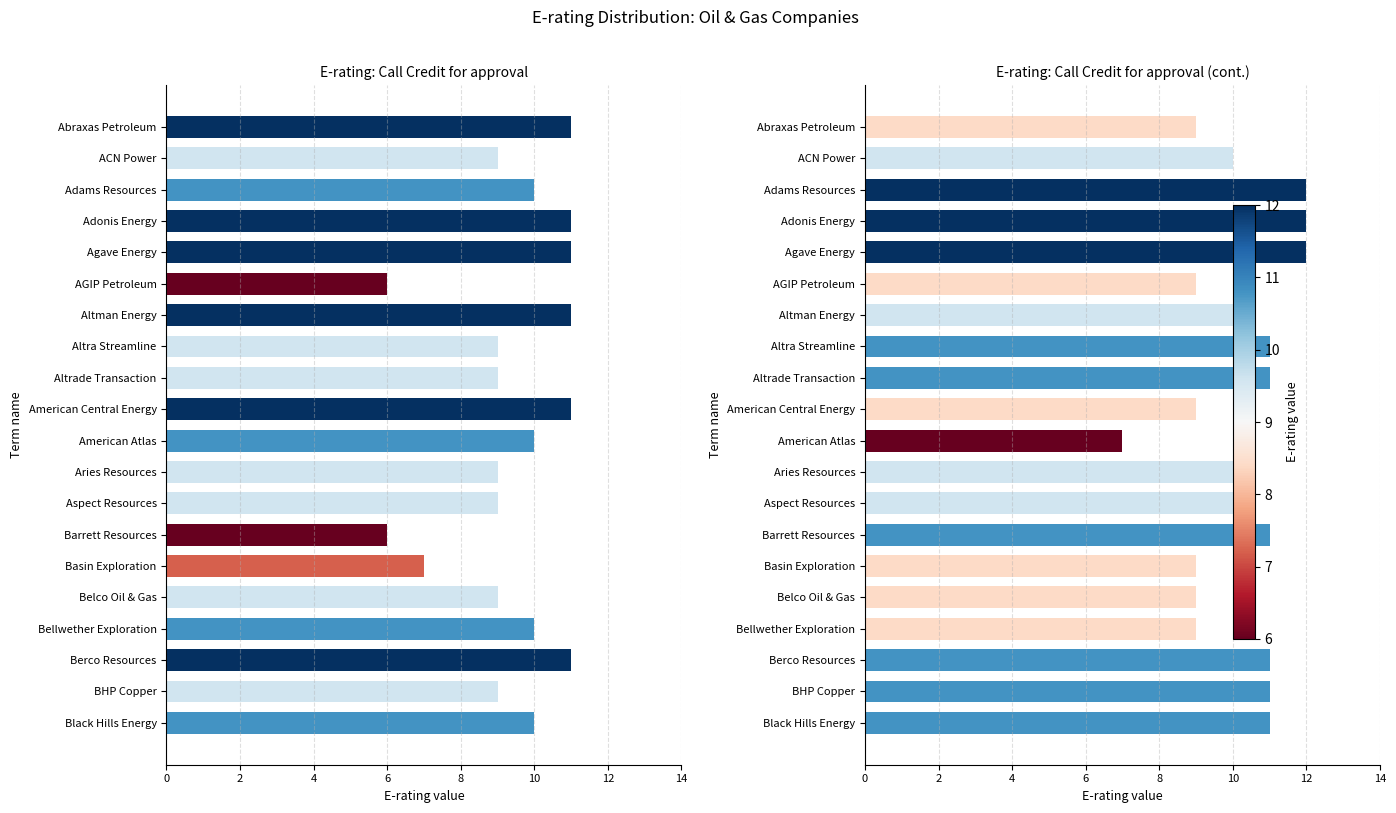

Count the col_0 values in the range 9 to 11.

17